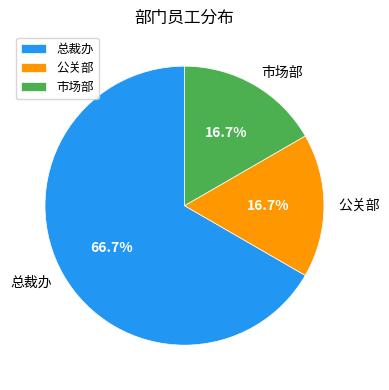

True or false: 总裁办 accounts for 67% of the total.

True